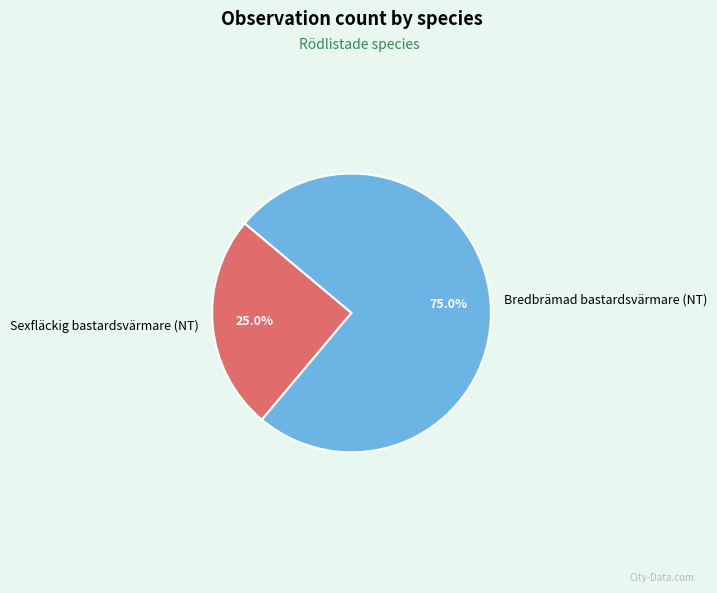

True or false: Bredbrämad bastardsvärmare (NT) accounts for 63% of the total.

False